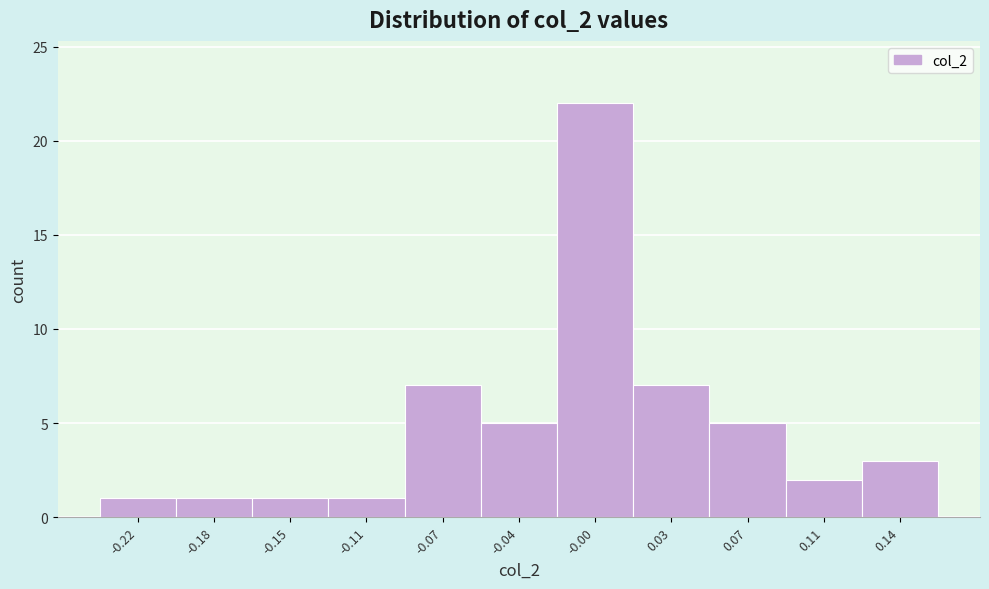

Reading left to right, what are all the values shown in this chart?

1	1	1	1	7	5	22	7	5	2	3